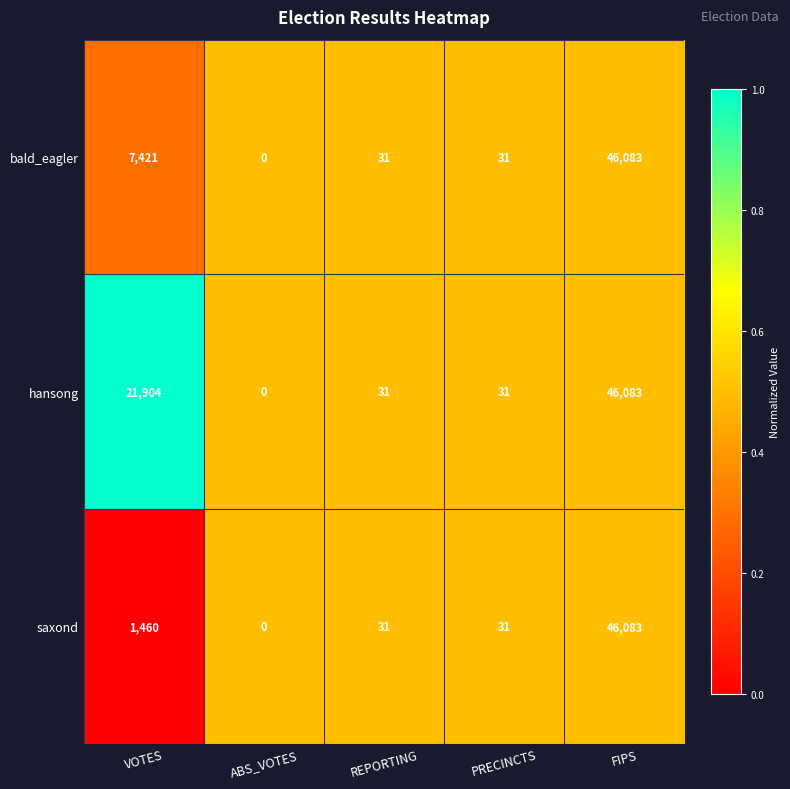

List the series in order of their overall mean, lowest first.

saxond, bald_eagler, hansong